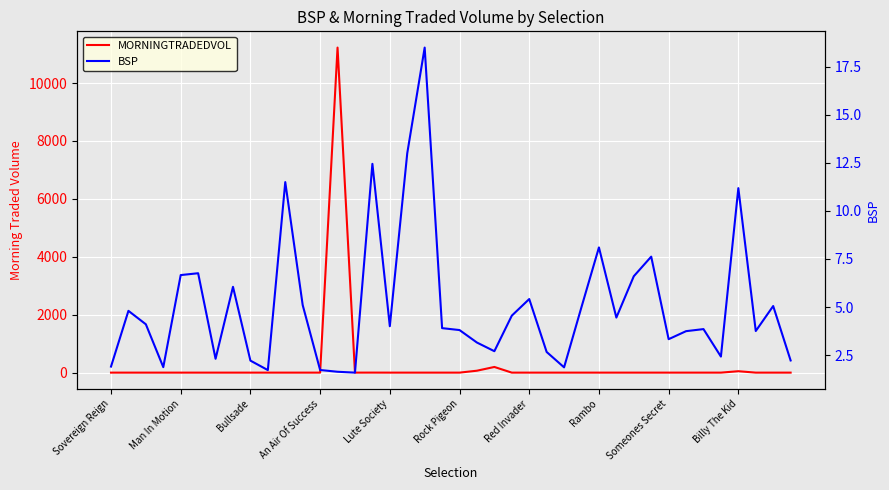

Where is the first local maximum for MORNINGTRADEDVOL?

13